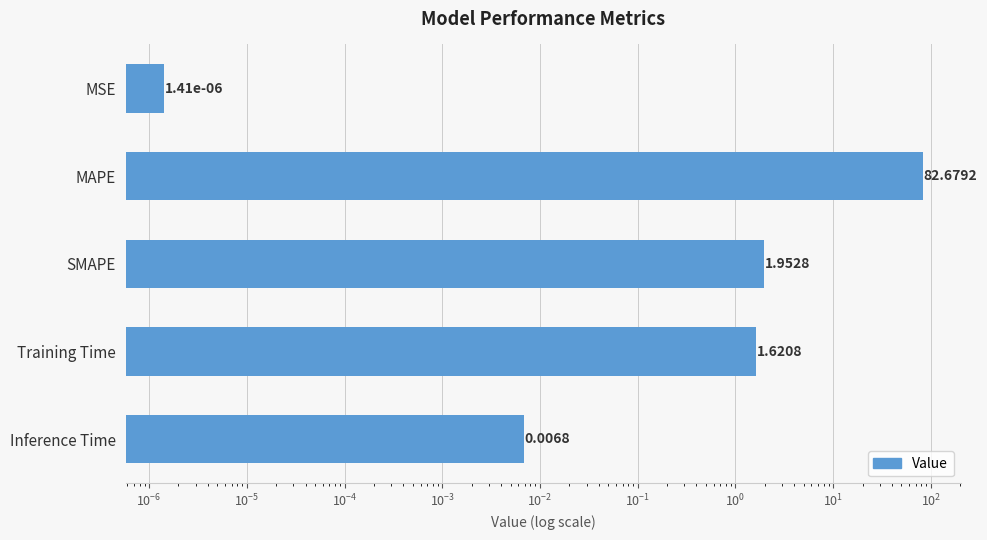

Does the chart contain stacked bars?

No